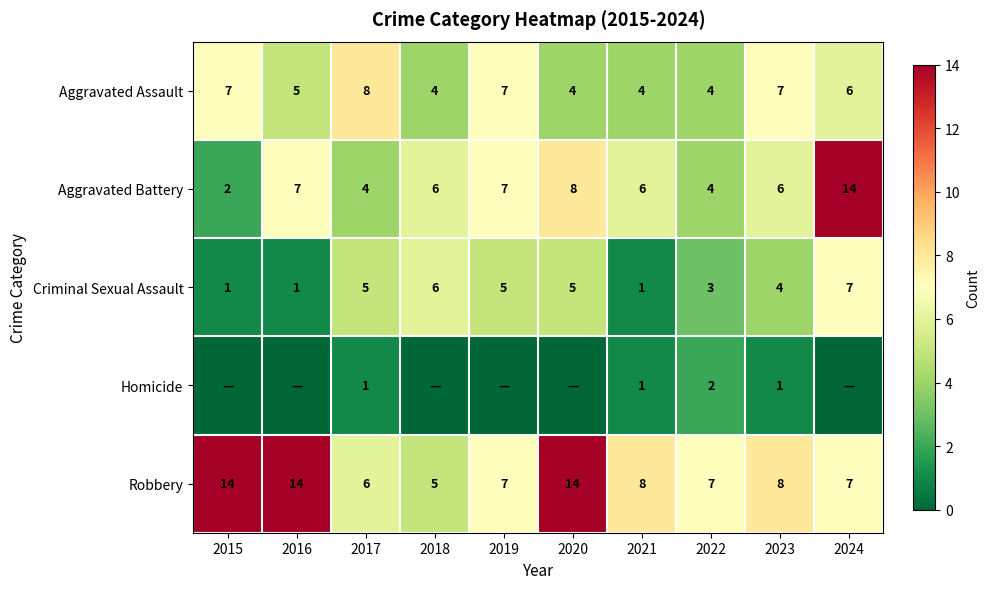

Is it true that Robbery equals 12 at 2021?

False